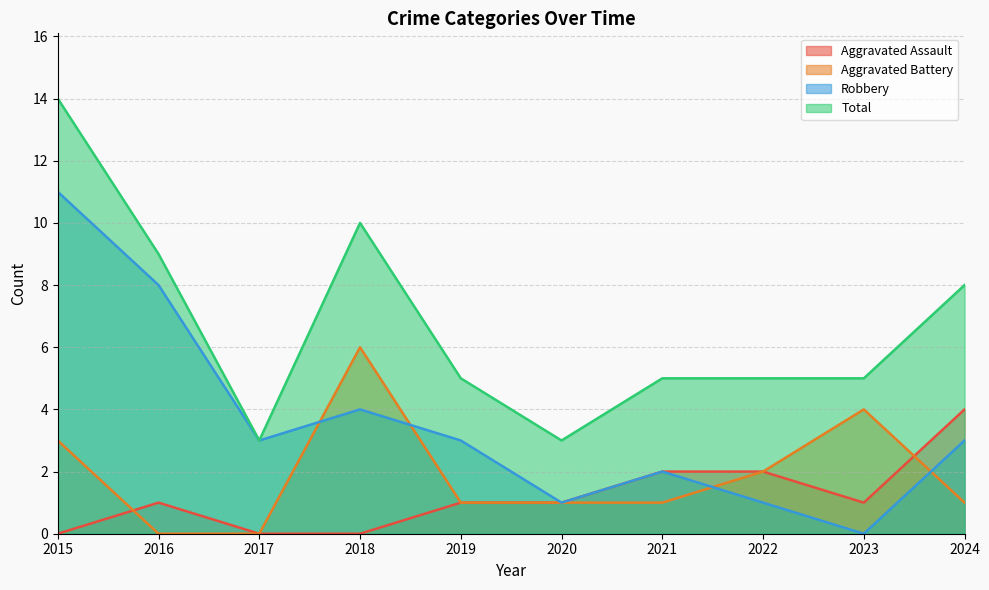

True or false: Aggravated Assault has more than 1 interior local peaks.

False